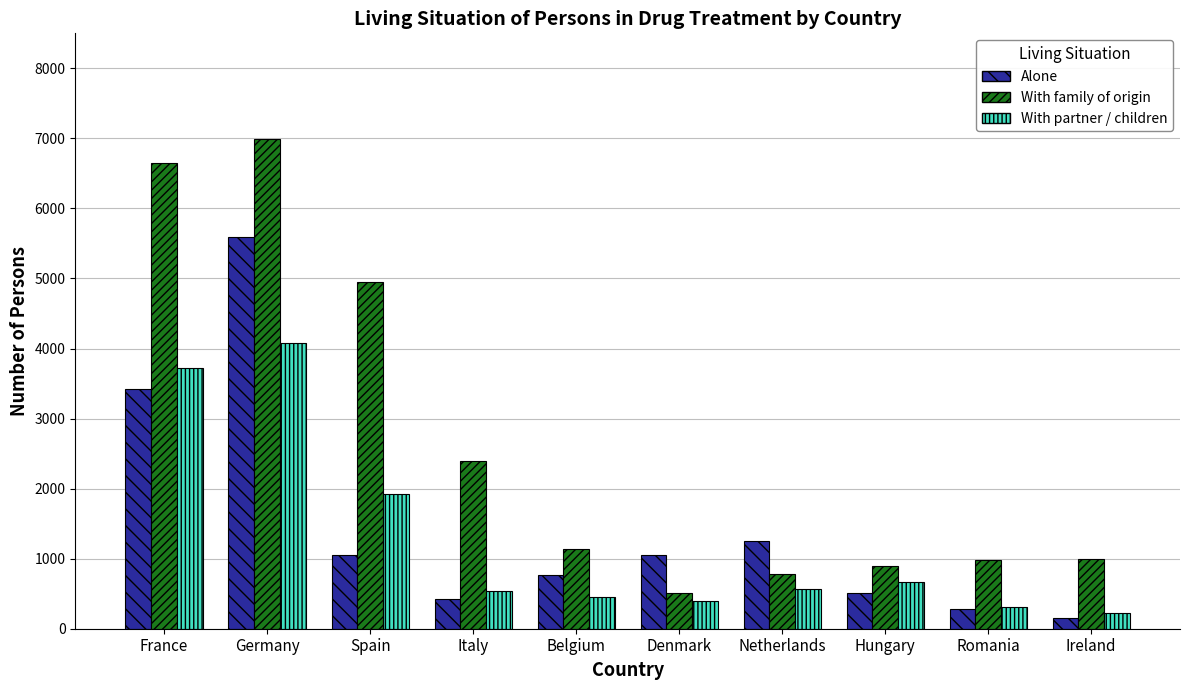

What is the minimum value shown in the chart?

147